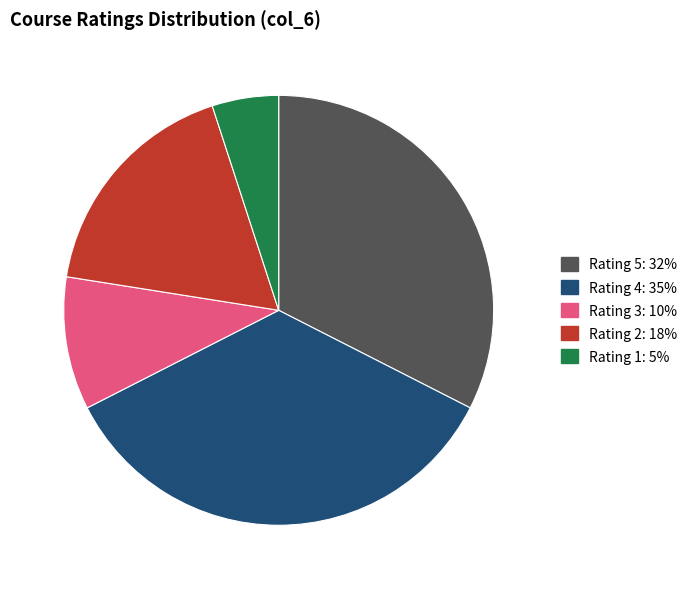

How many slices are in this pie chart?

5